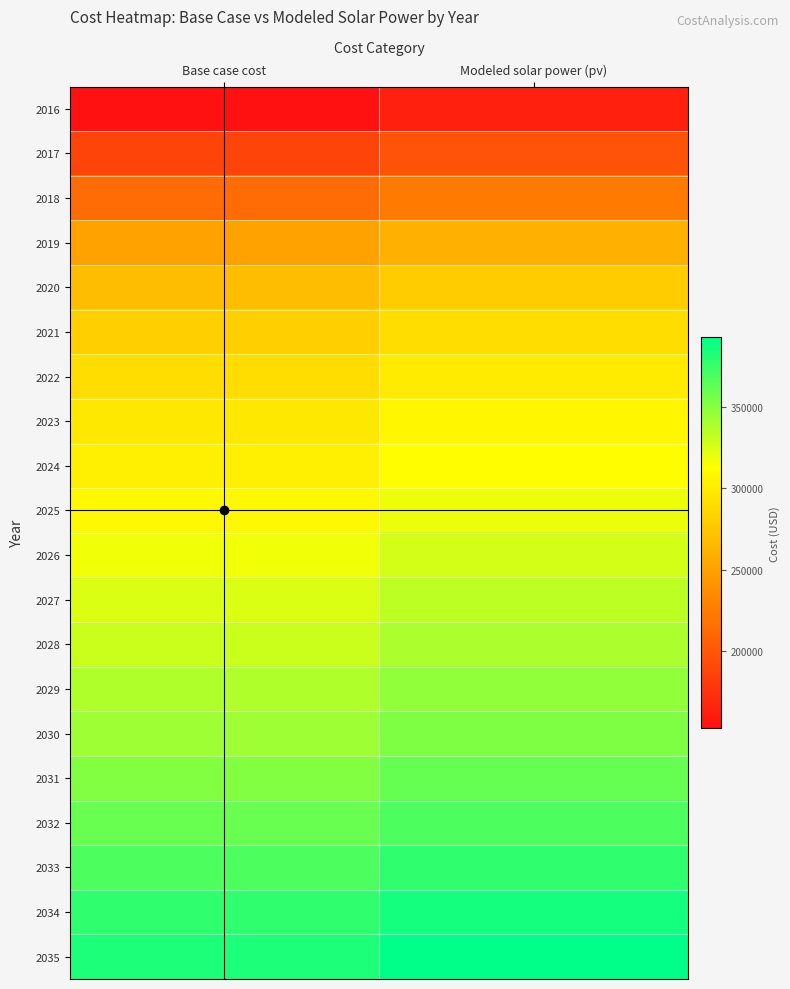

Which category has the lowest value across all series?

Base case cost